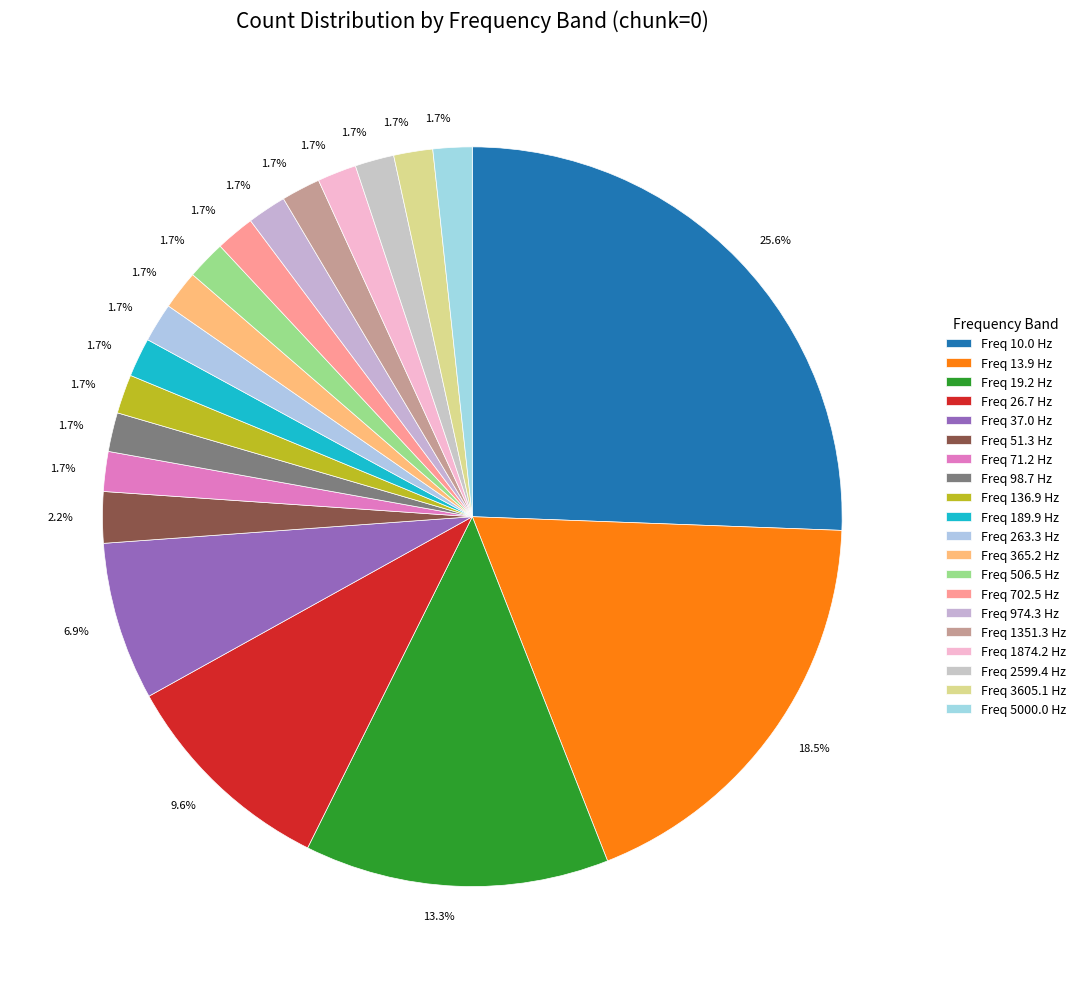

How many segments does this pie chart have?

20